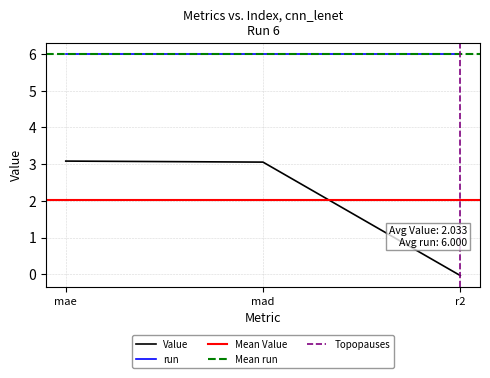

What is the maximum value shown in the chart?

3.1